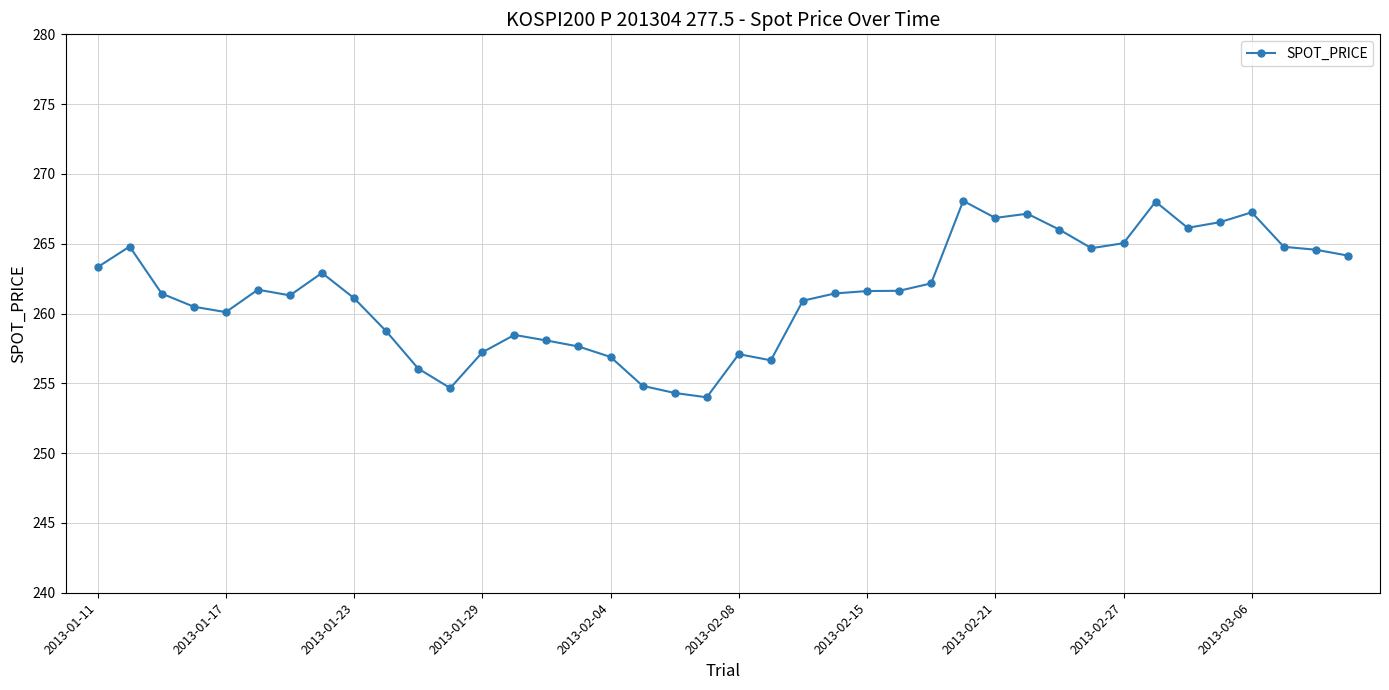

What is the value of the 8th point from the left?

262.9